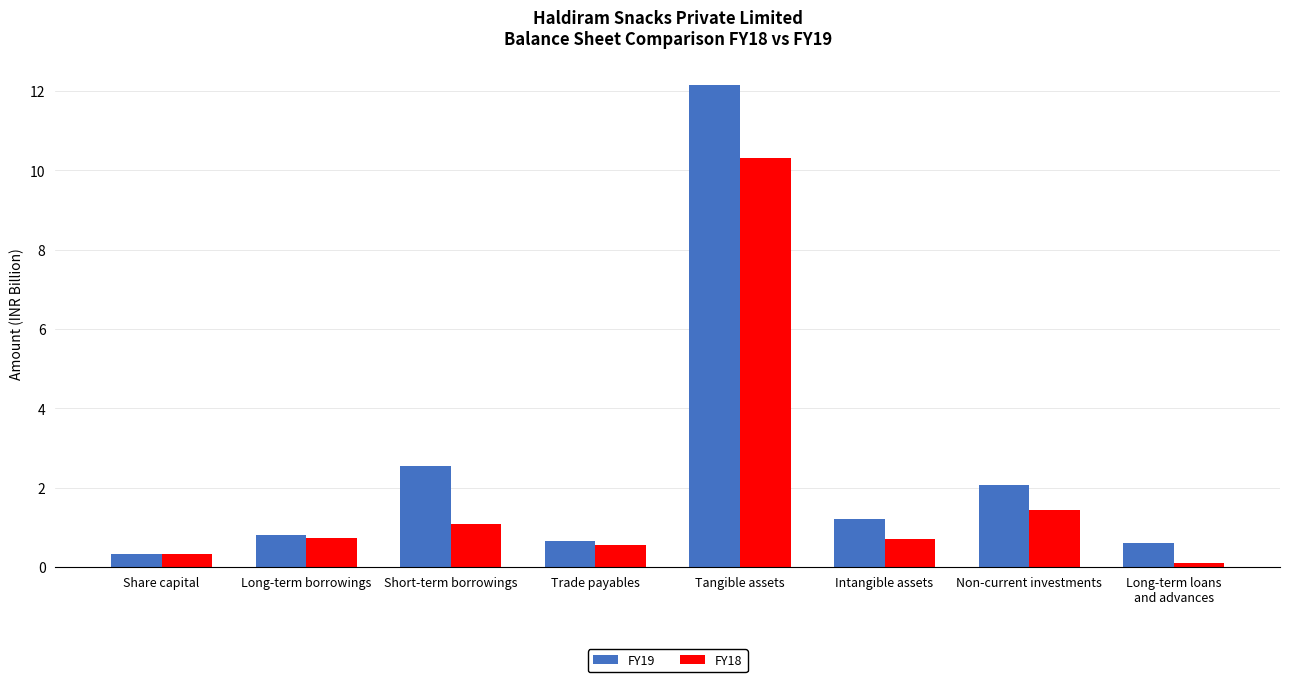

Between Non-current investments and Long-term loans
and advances, which series saw the biggest shift?

FY19